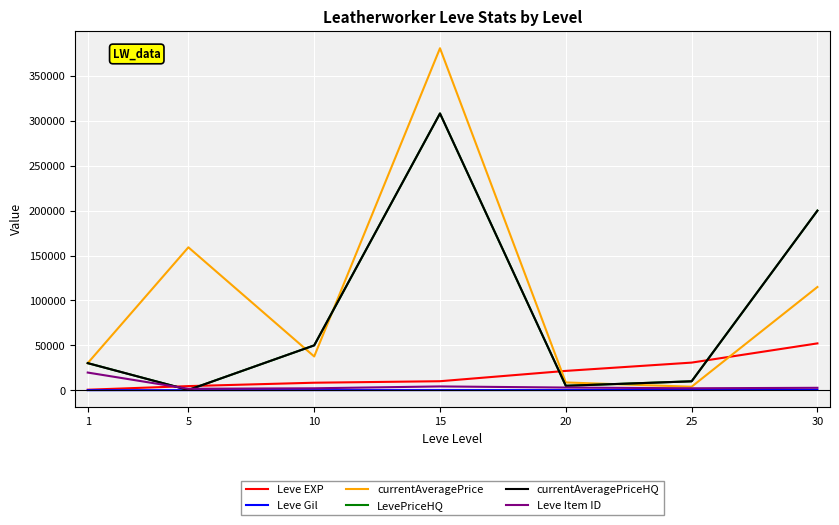

What is the approximate value of Leve EXP at 5, to the nearest 10?

4660